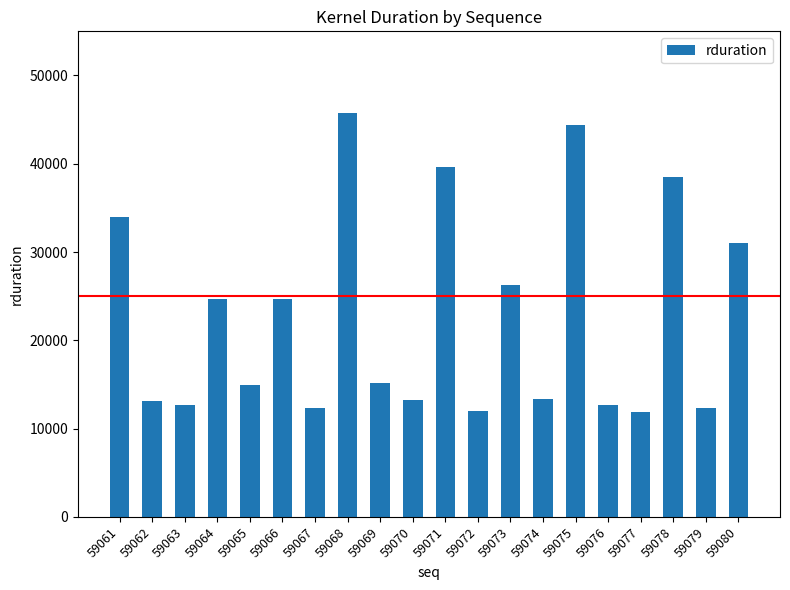

What is the ratio of the value at 59061 to the value at 59066?

1.4